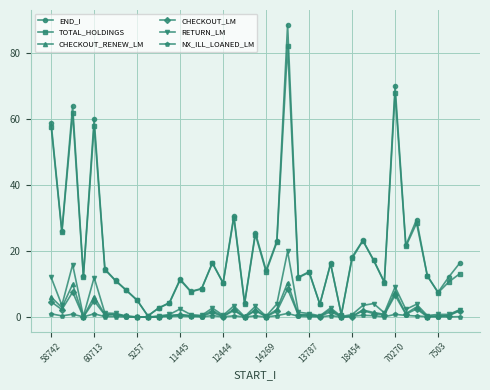

True or false: CHECKOUT_LM has more than 2 points higher than both neighbors.

True